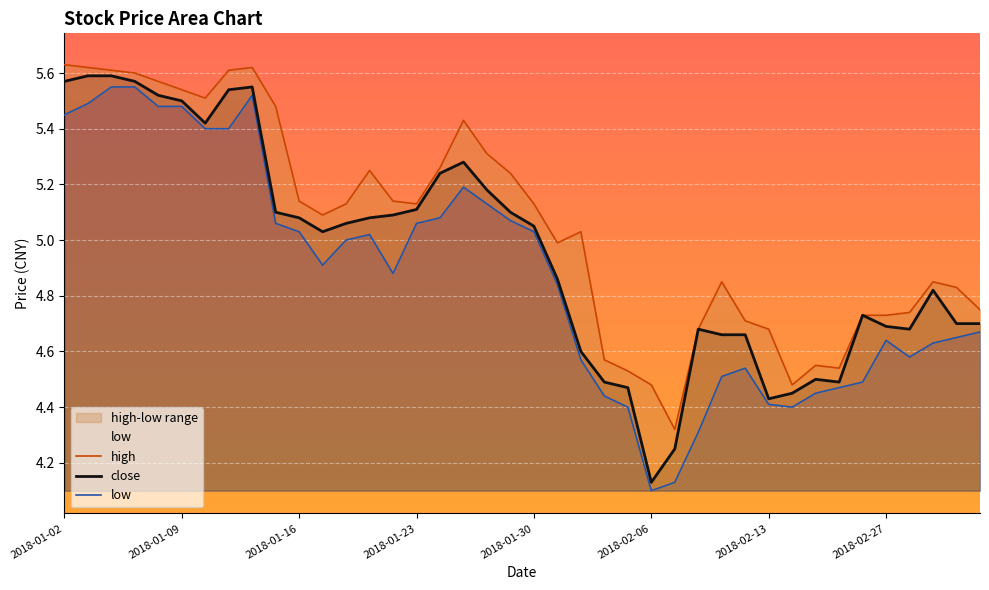

Rank the series at 2018-02-06 from highest to lowest value.

high, close, low